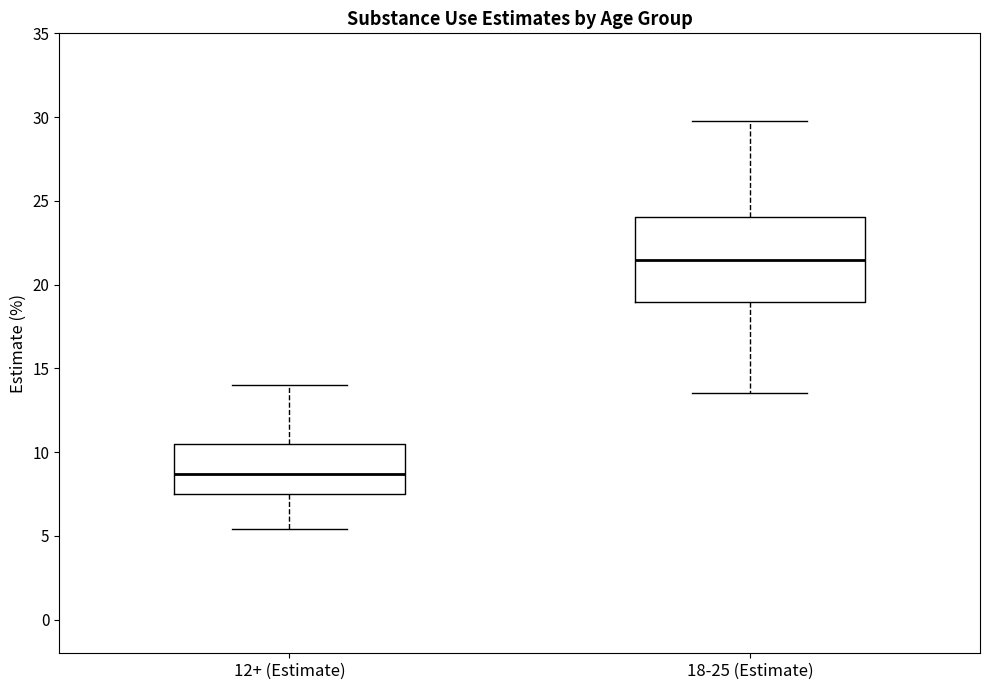

Which box has the lowest median line?

12+ (Estimate)